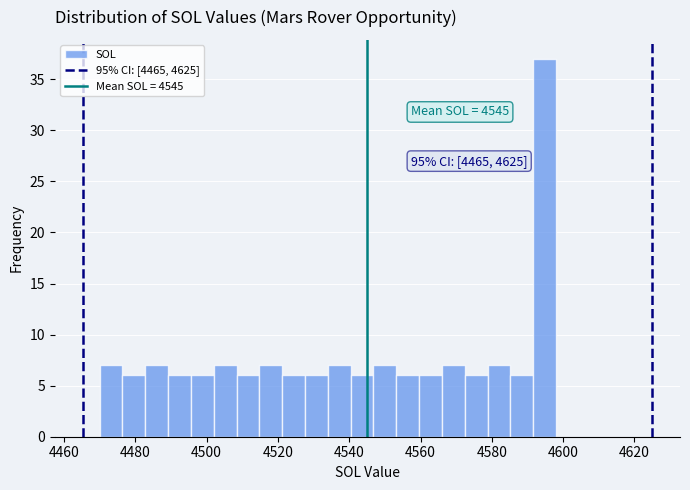

Read against the x-axis, roughly where is the centre of the tallest bar?

4594